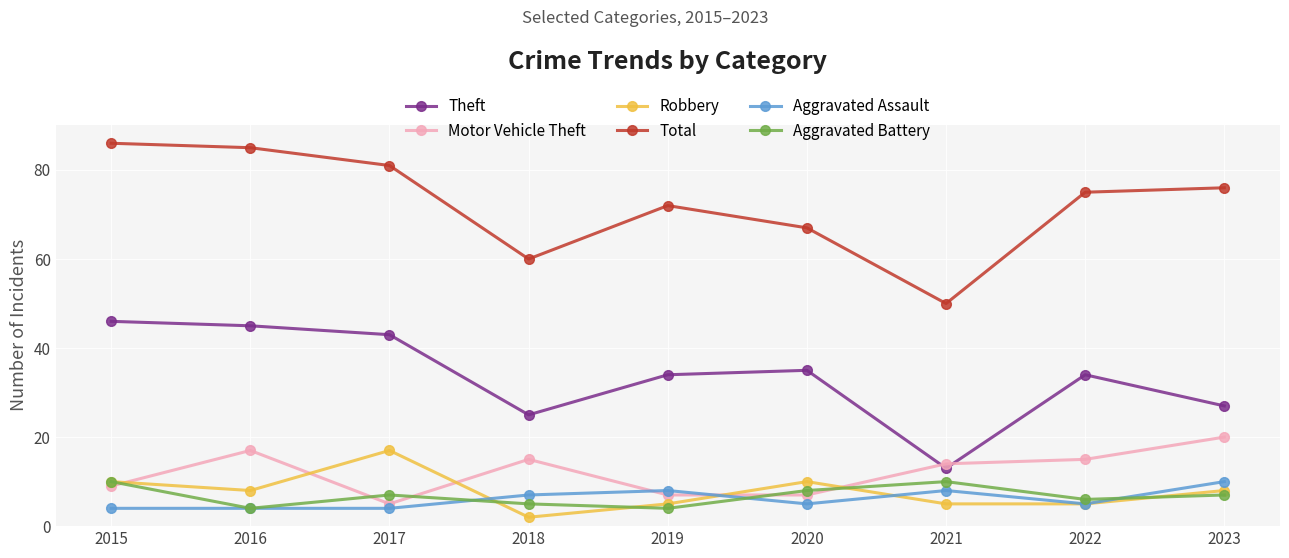

True or false: Aggravated Assault has more than 0 interior local peaks.

True